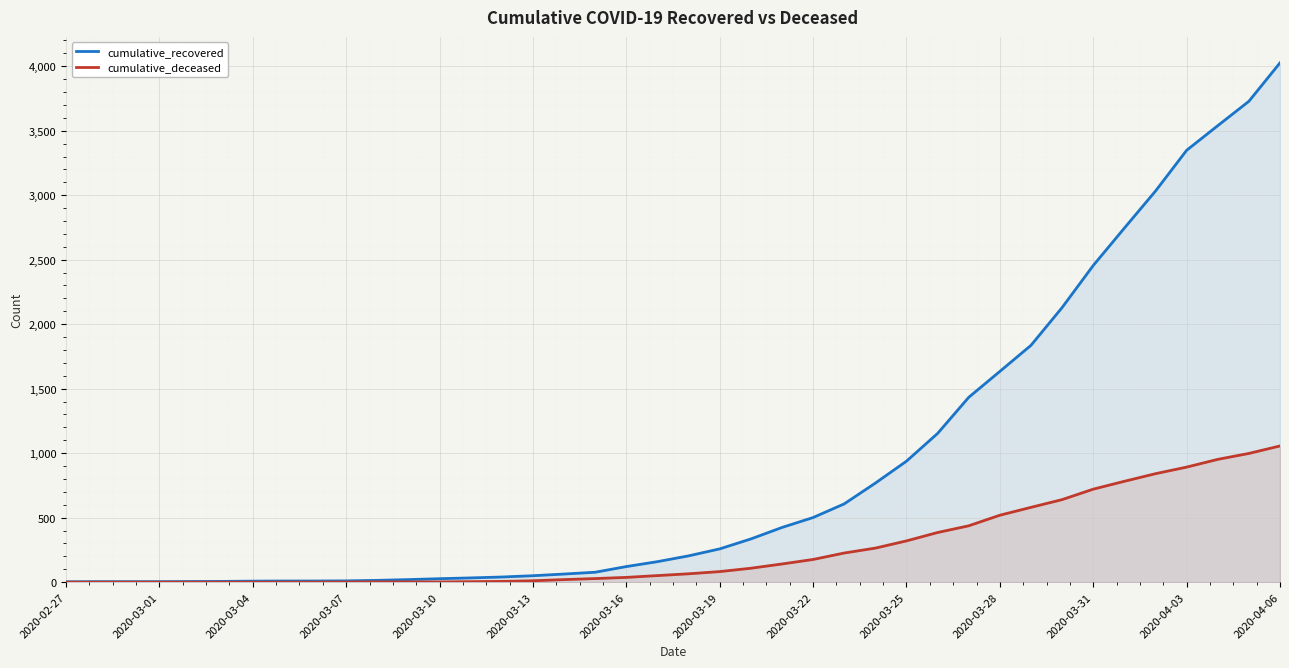

Reading left to right, transcribe all the data shown in this chart.

cumulative_recovered: 3	4	4	4	5	6	8	9	9	10	14	20	27	33	40	50	63	77	121	159	204	258	335	424	501	607	768	938	1153	1433	1634	1836	2129	2455	2745	3032	3348	3539	3728	4026
cumulative_deceased: 0	0	0	0	0	0	0	0	0	1	2	2	2	4	6	11	20	28	37	51	65	82	108	141	176	226	264	320	385	437	519	580	640	721	782	841	892	952	998	1056